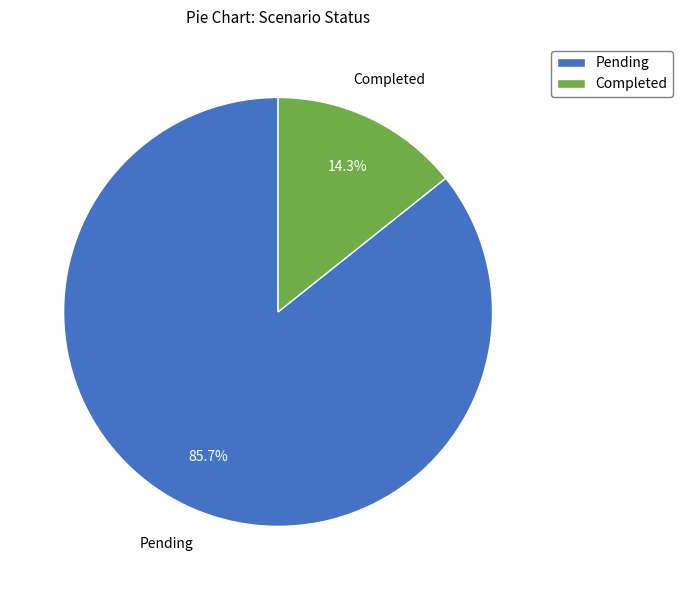

Do Pending and Completed together represent more than half of the pie?

Yes